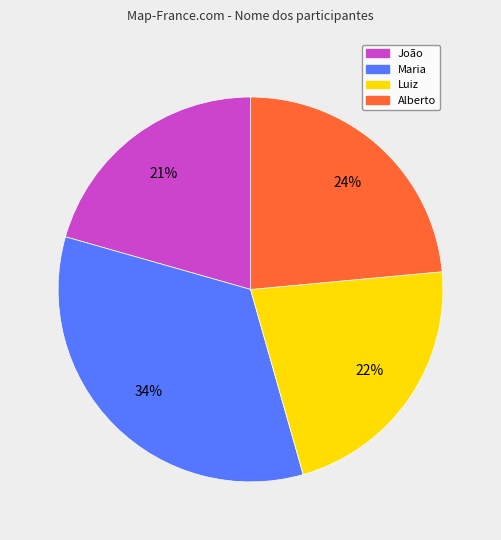

To the nearest percent, what is the average slice percentage?

25%